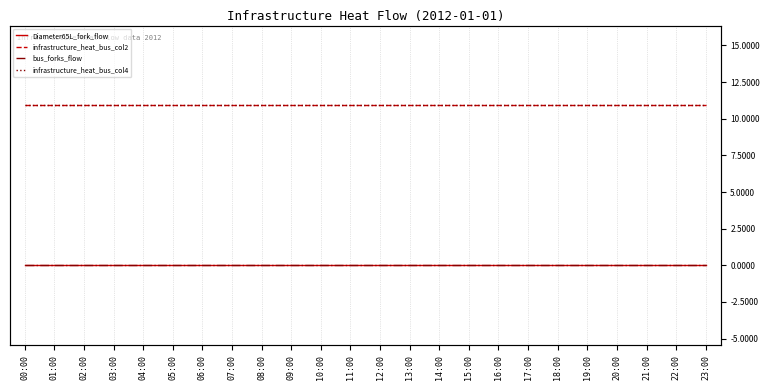

Is it true that bus_forks_flow equals 0.0 at 05:00?

True